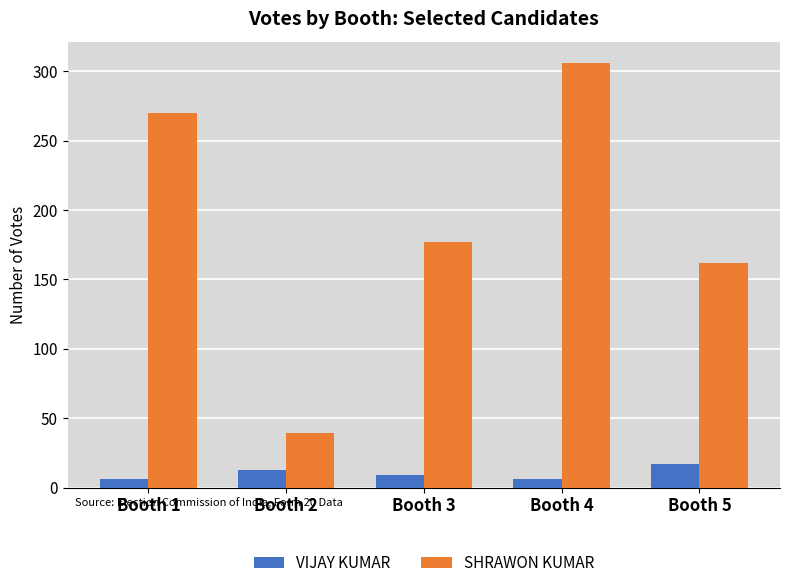

Which series has the widest spread of values?

SHRAWON KUMAR